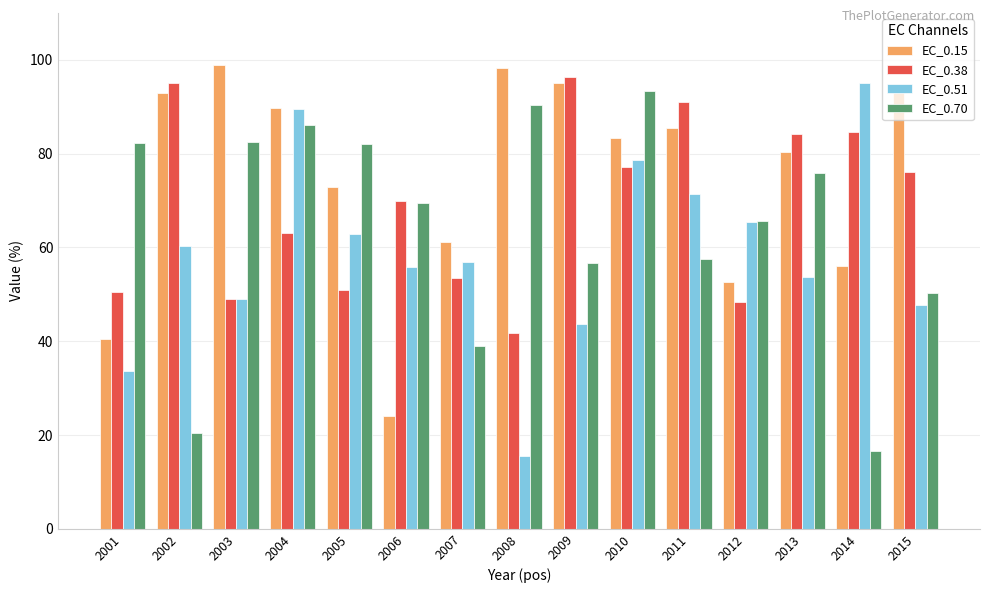

What are all the series names shown in the legend?

EC_0.15, EC_0.38, EC_0.51, EC_0.70